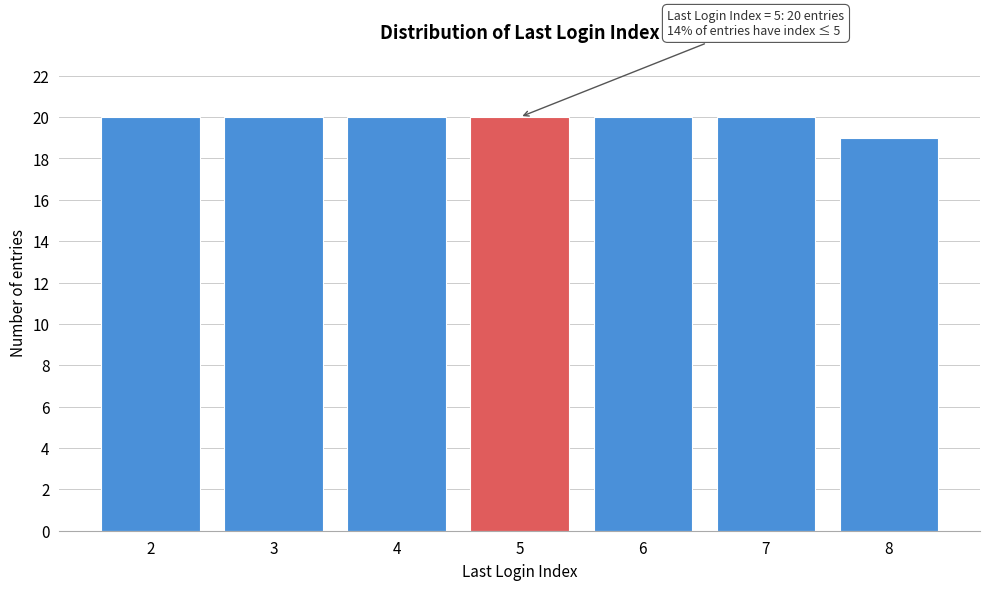

Reading left to right, list all the values displayed in this chart.

20	20	20	20	20	20	19